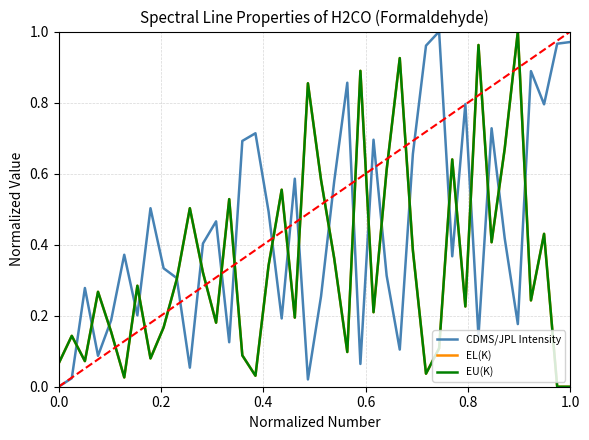

Which series has the largest total across all categories?

CDMS/JPL Intensity